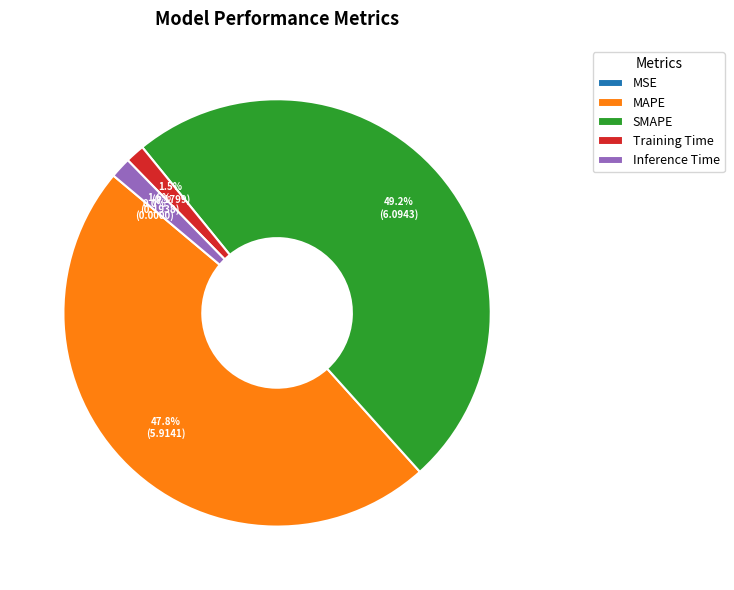

What portion of the pie excludes Training Time?

98.5%